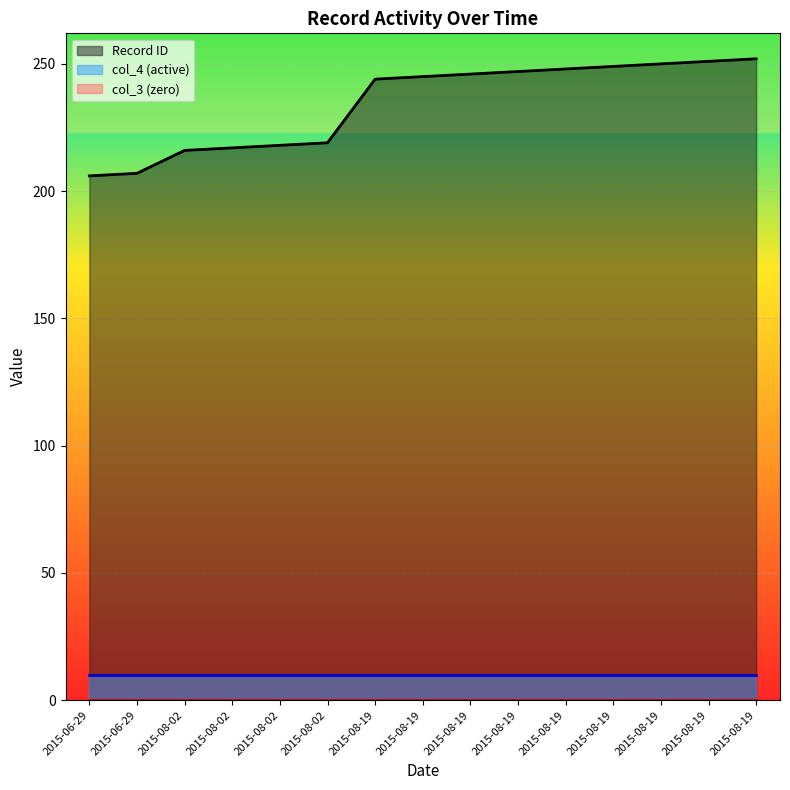

True or false: Record ID and col_4 intersect in this chart.

False